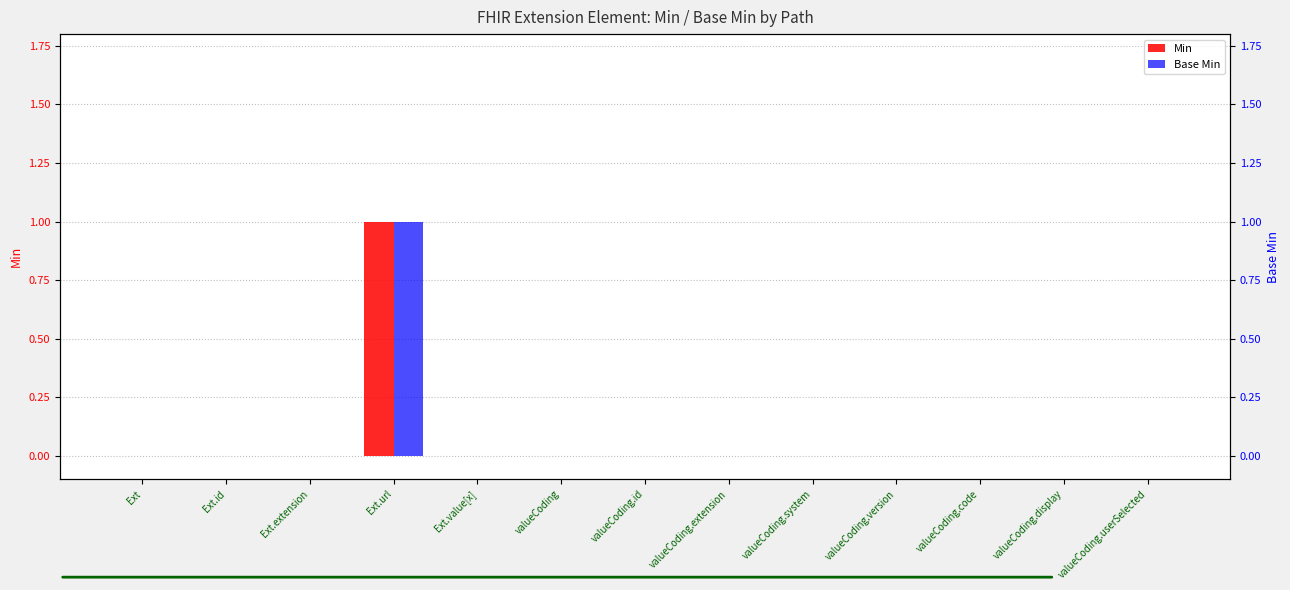

What are all the series names shown in the legend?

Min, Base Min